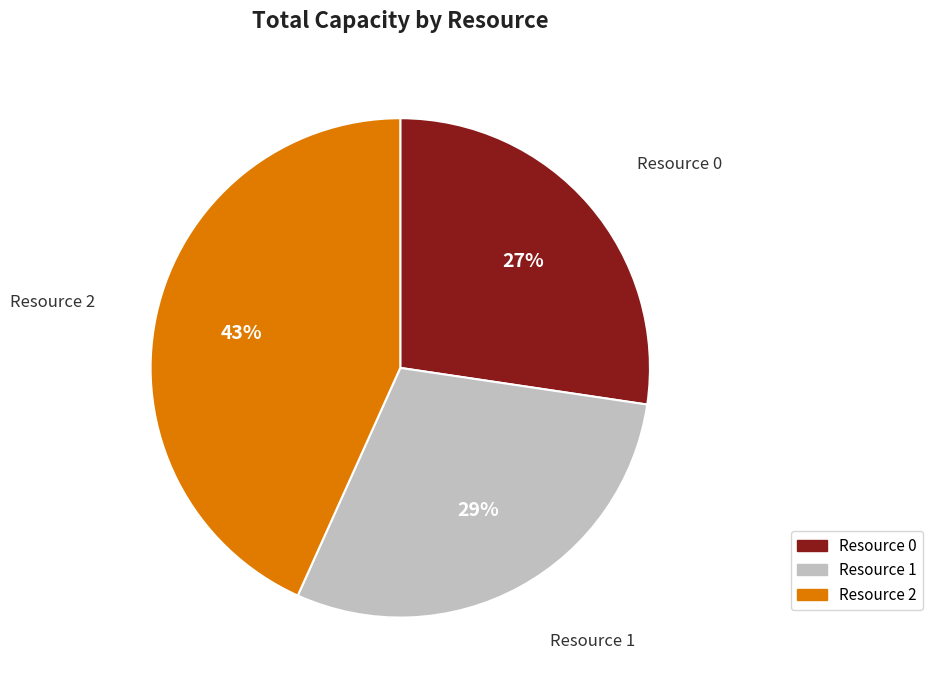

Combined, do Resource 0 and Resource 1 account for over 50%?

Yes